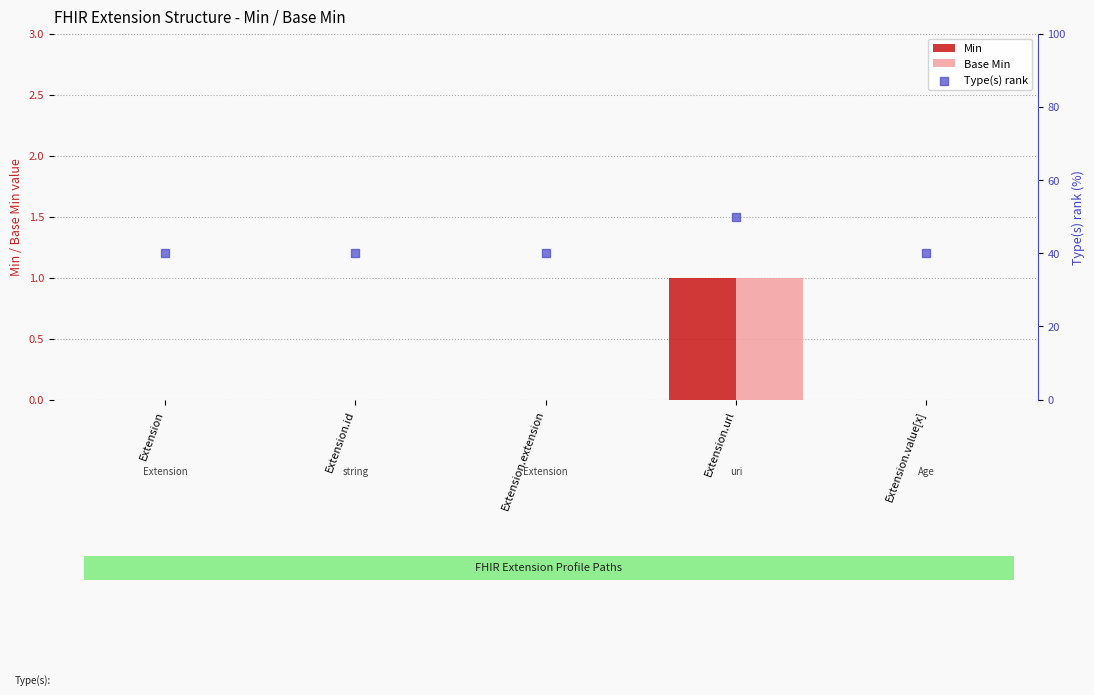

At how many categories does at least one series exceed 5?

5